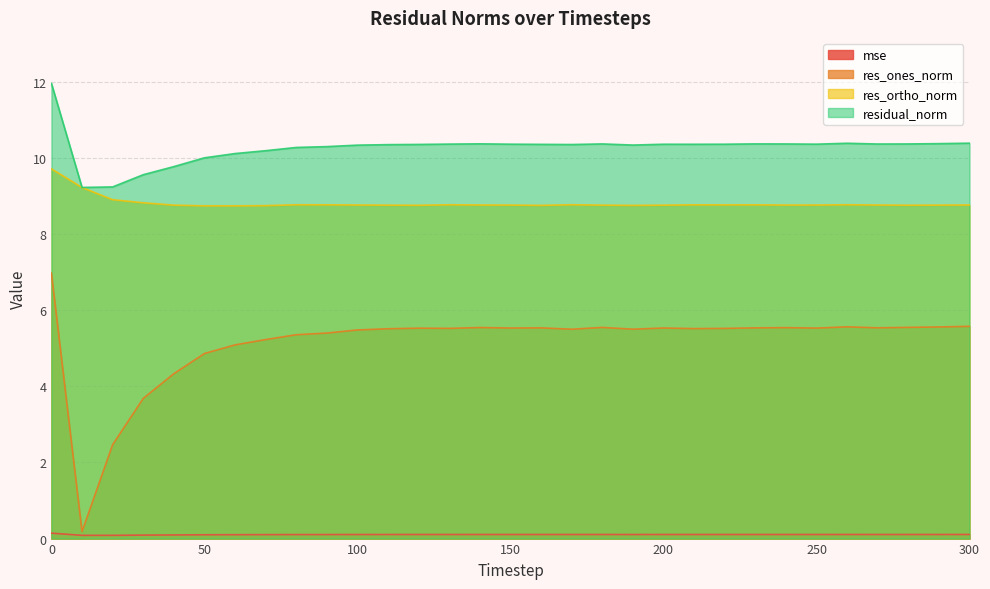

What is the average value of the res_ortho_norm series?

8.8